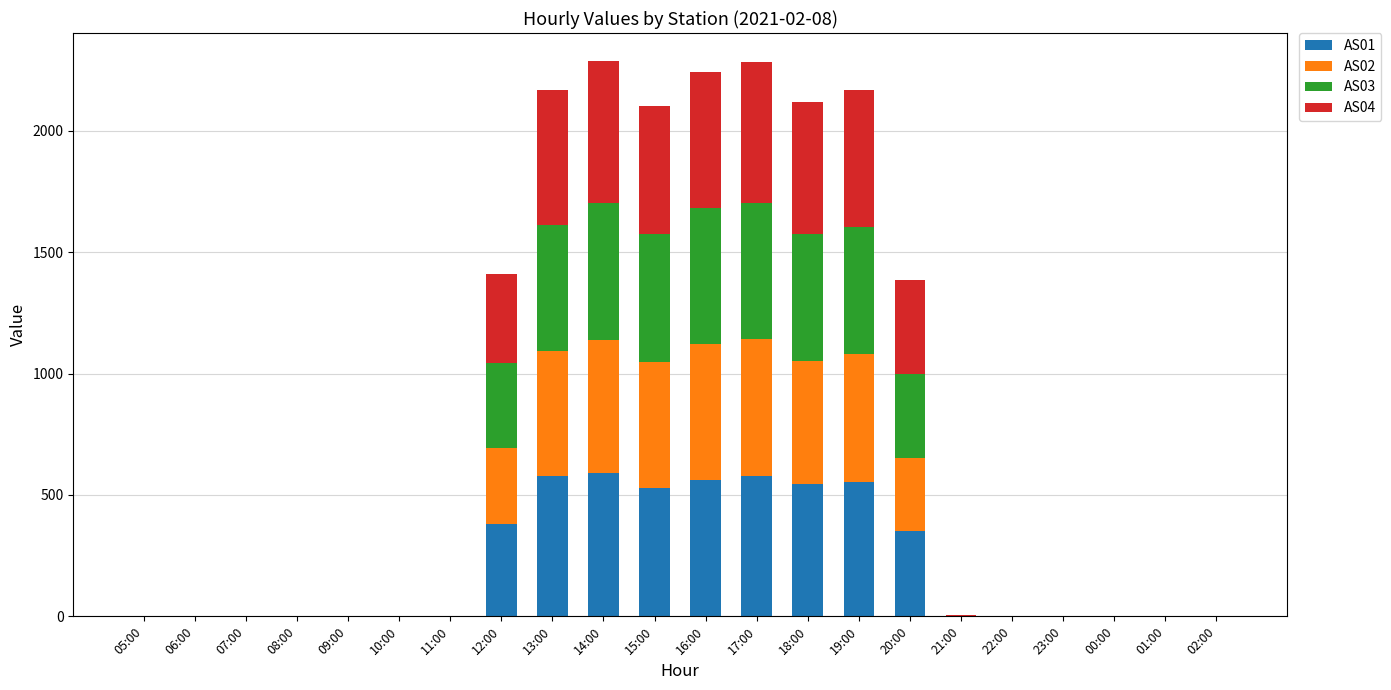

The value of AS01 at 16:00 is 563. True or false?

True